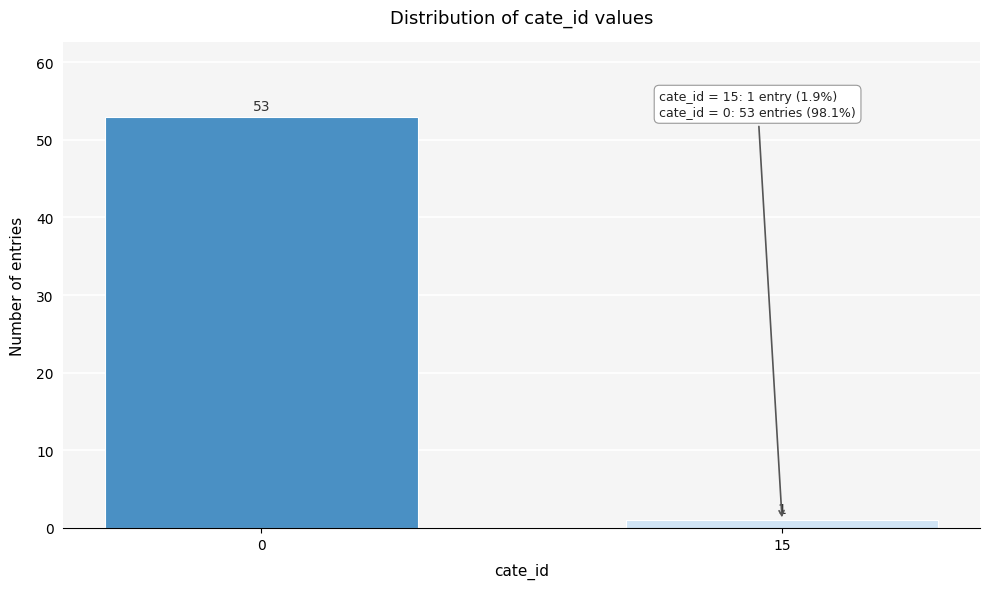

Reading left to right, list all the values displayed in this chart.

0=53	15=1